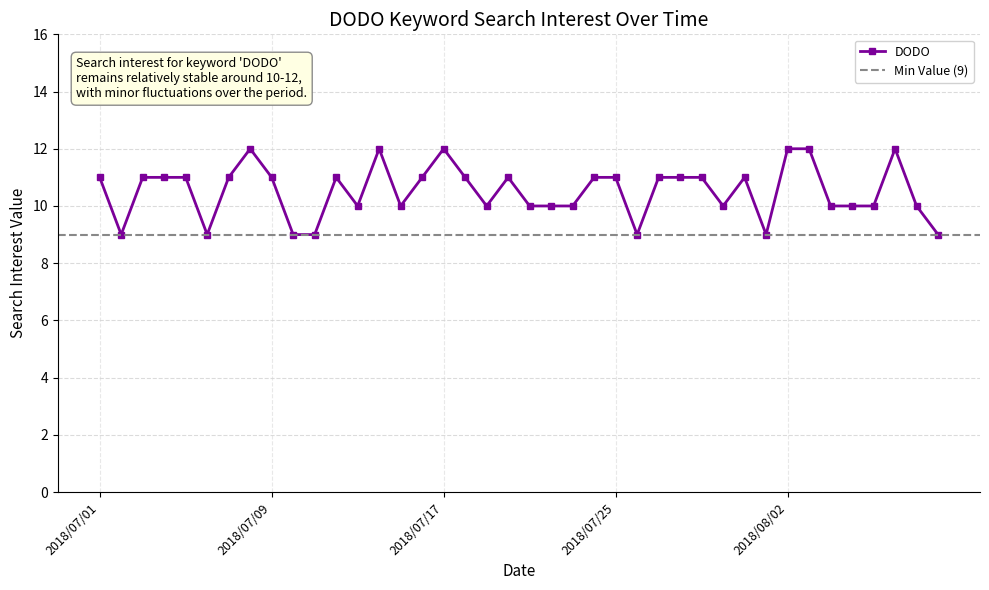

Reading right to left, transcribe all the data shown in this chart.

2018/08/09=9	2018/08/08=10	2018/08/07=12	2018/08/06=10	2018/08/05=10	2018/08/04=10	2018/08/03=12	2018/08/02=12	2018/08/01=9	2018/07/31=11	2018/07/30=10	2018/07/29=11	2018/07/28=11	2018/07/27=11	2018/07/26=9	2018/07/25=11	2018/07/24=11	2018/07/23=10	2018/07/22=10	2018/07/21=10	2018/07/20=11	2018/07/19=10	2018/07/18=11	2018/07/17=12	2018/07/16=11	2018/07/15=10	2018/07/14=12	2018/07/13=10	2018/07/12=11	2018/07/11=9	2018/07/10=9	2018/07/09=11	2018/07/08=12	2018/07/07=11	2018/07/06=9	2018/07/05=11	2018/07/04=11	2018/07/03=11	2018/07/02=9	2018/07/01=11